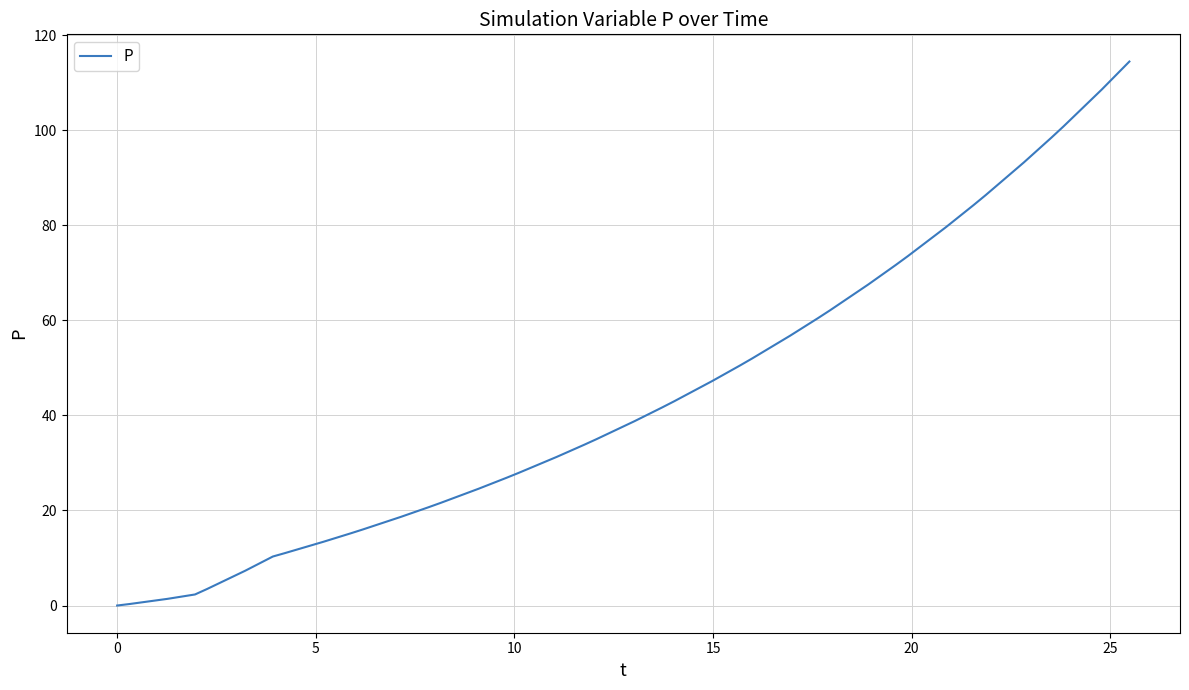

What is the difference between the maximum and minimum values?

114.4